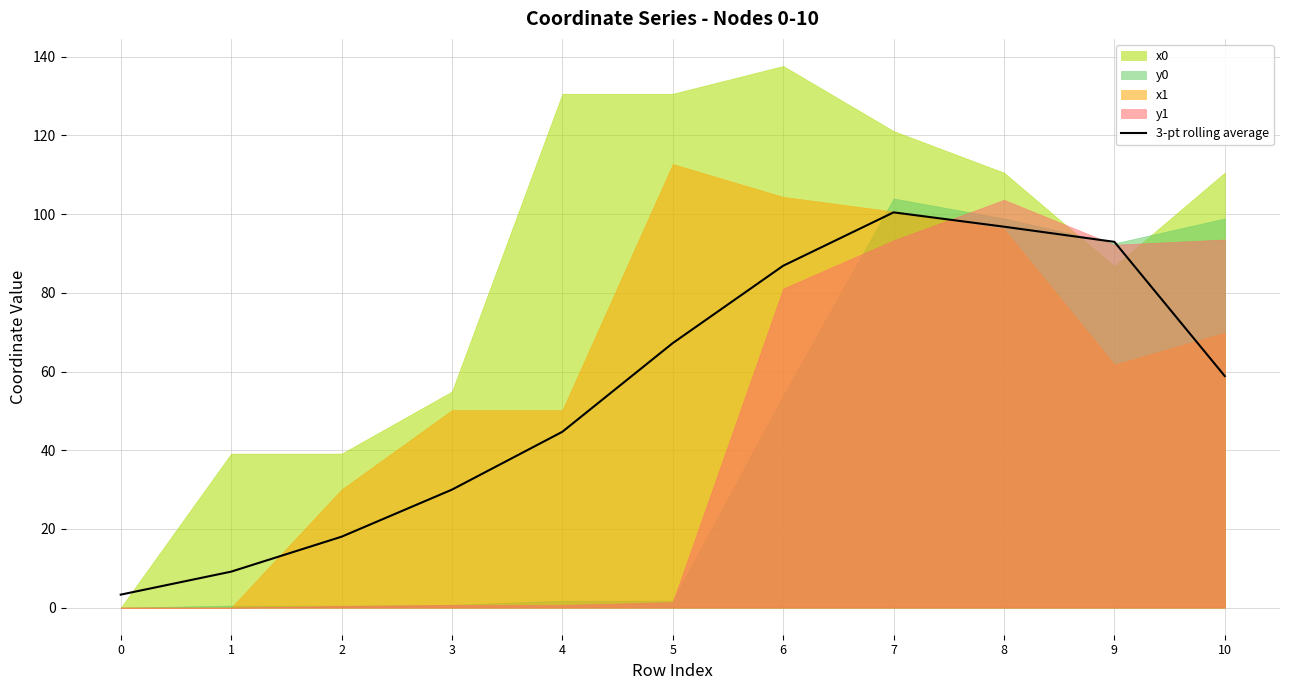

Count the number of values greater than 58.

6